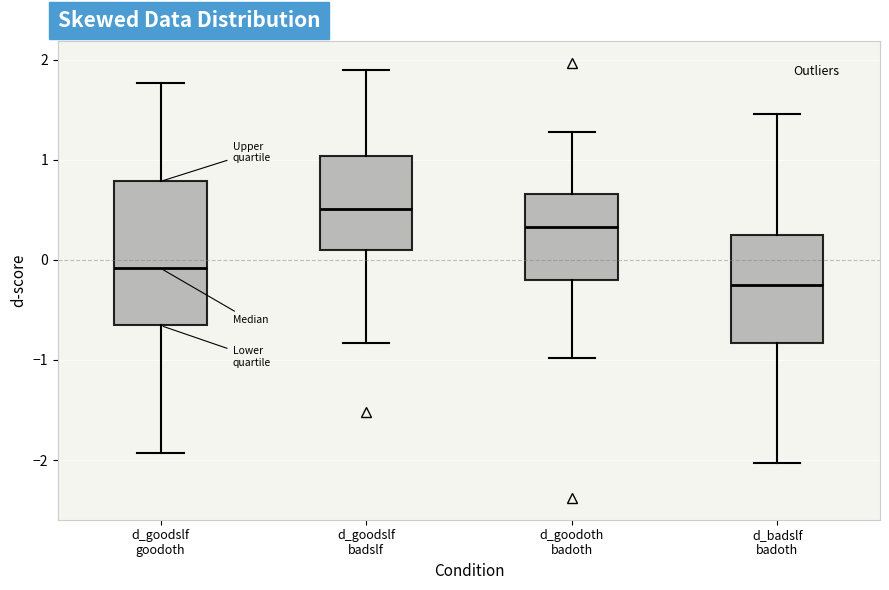

Which box's median line is the highest?

d_goodslf badslf